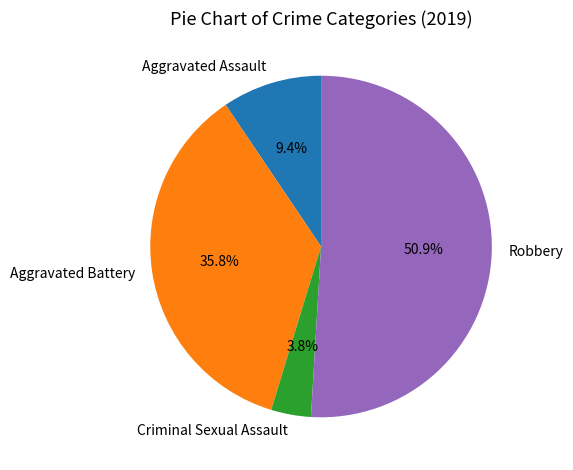

Is Aggravated Assault the majority of the pie?

No